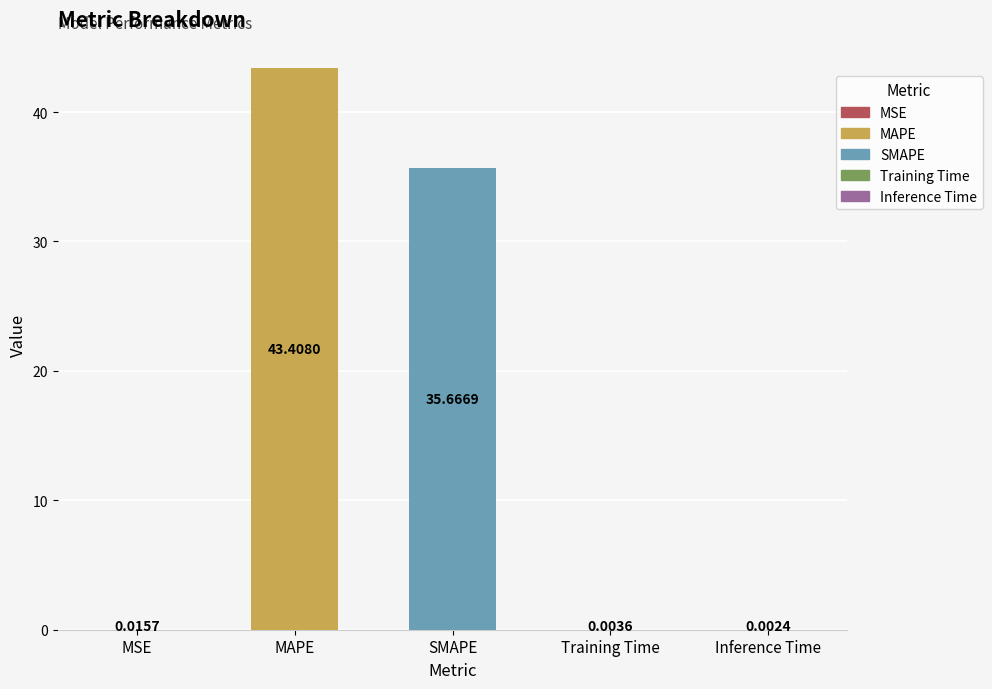

At which category does the chart reach its peak across all series?

MAPE